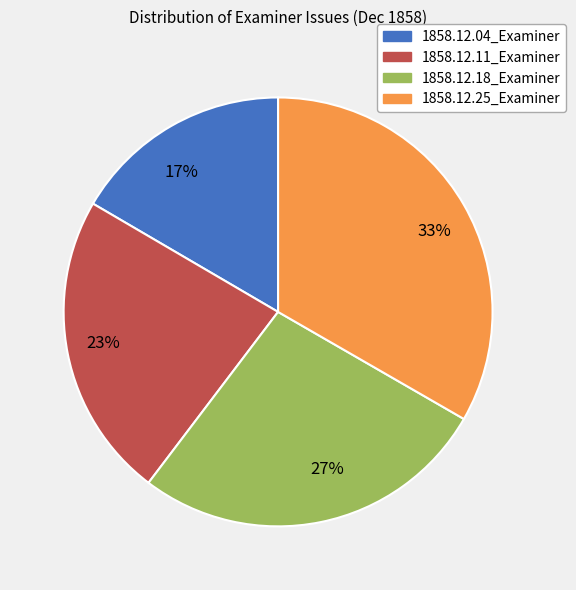

Does any single category account for the majority?

No